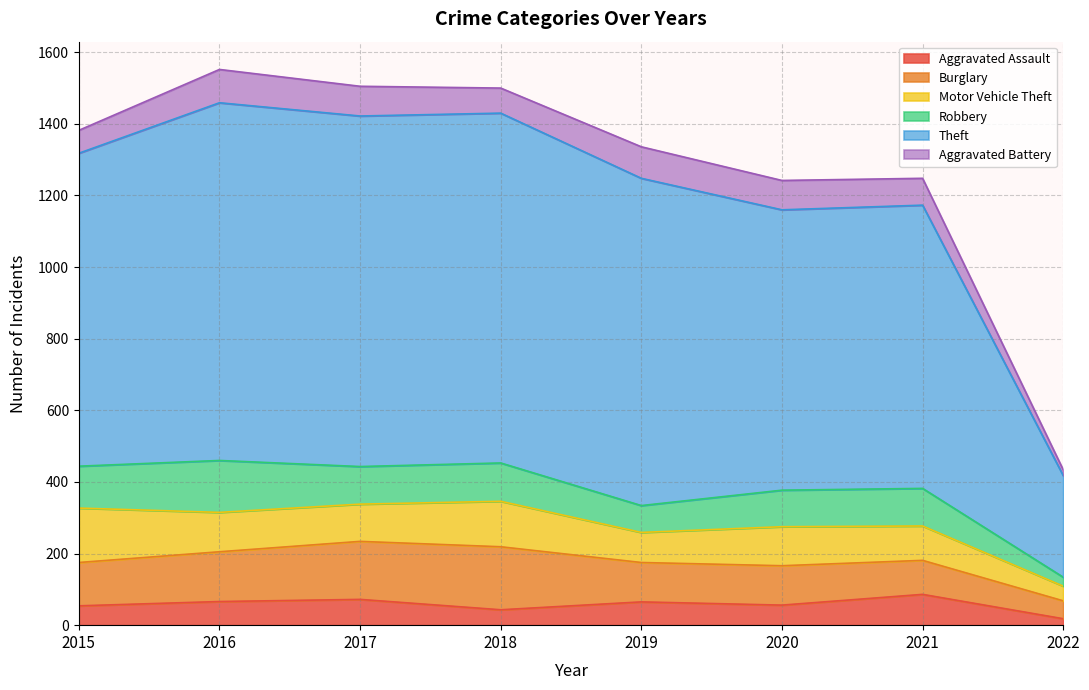

At which label does Aggravated Battery reach its peak?

2016